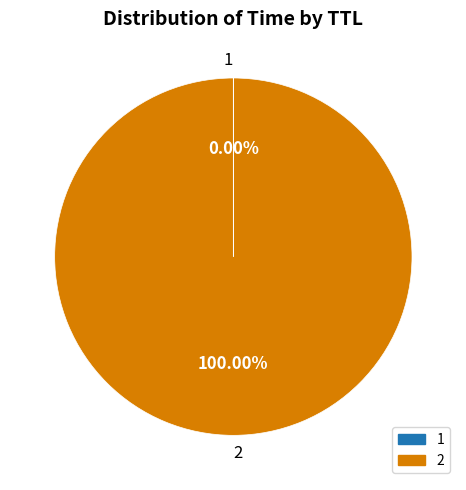

Is there a majority slice in this chart?

Yes